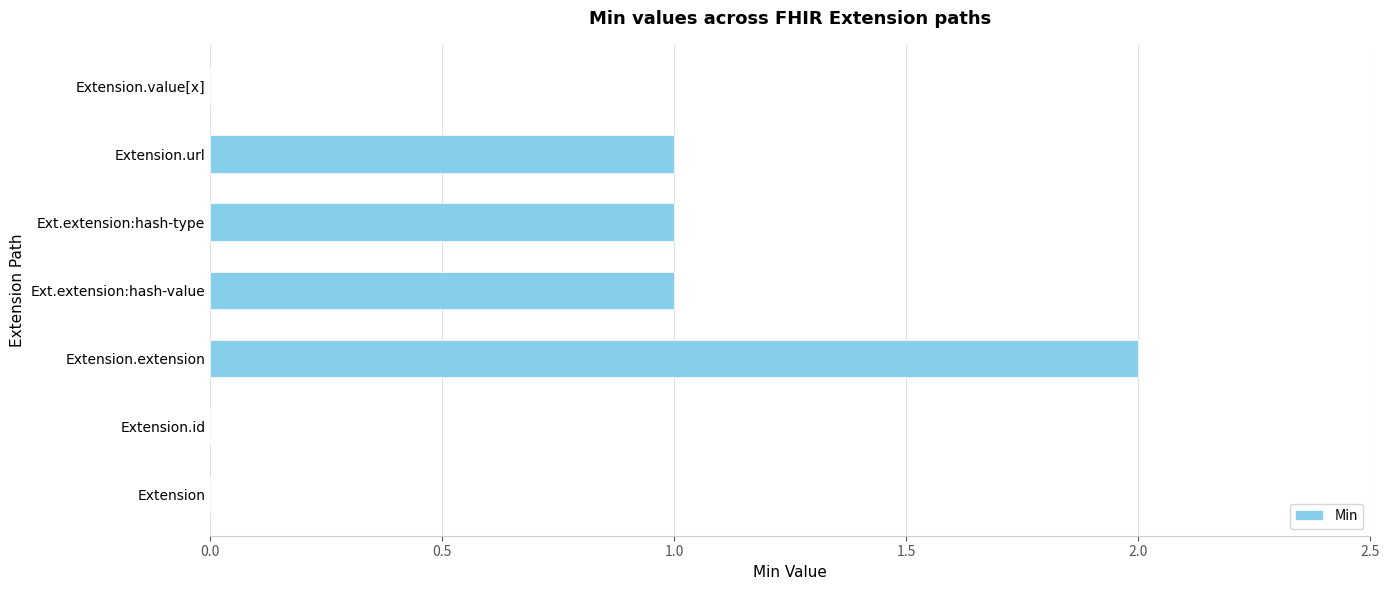

What is the sum of all values?

5